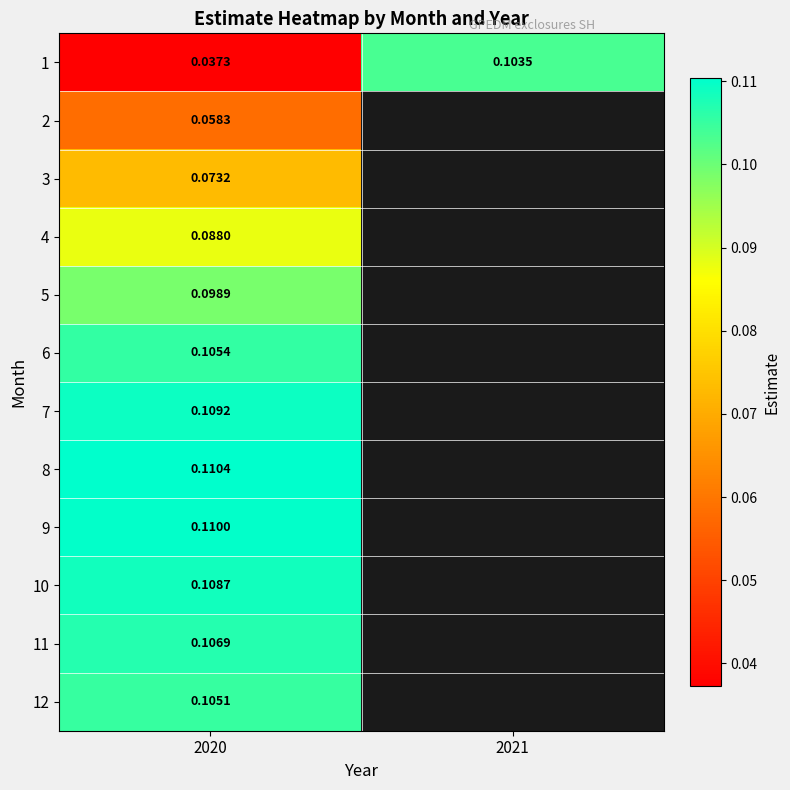

The 7 series shows 0.1 at 2020. True or false?

True